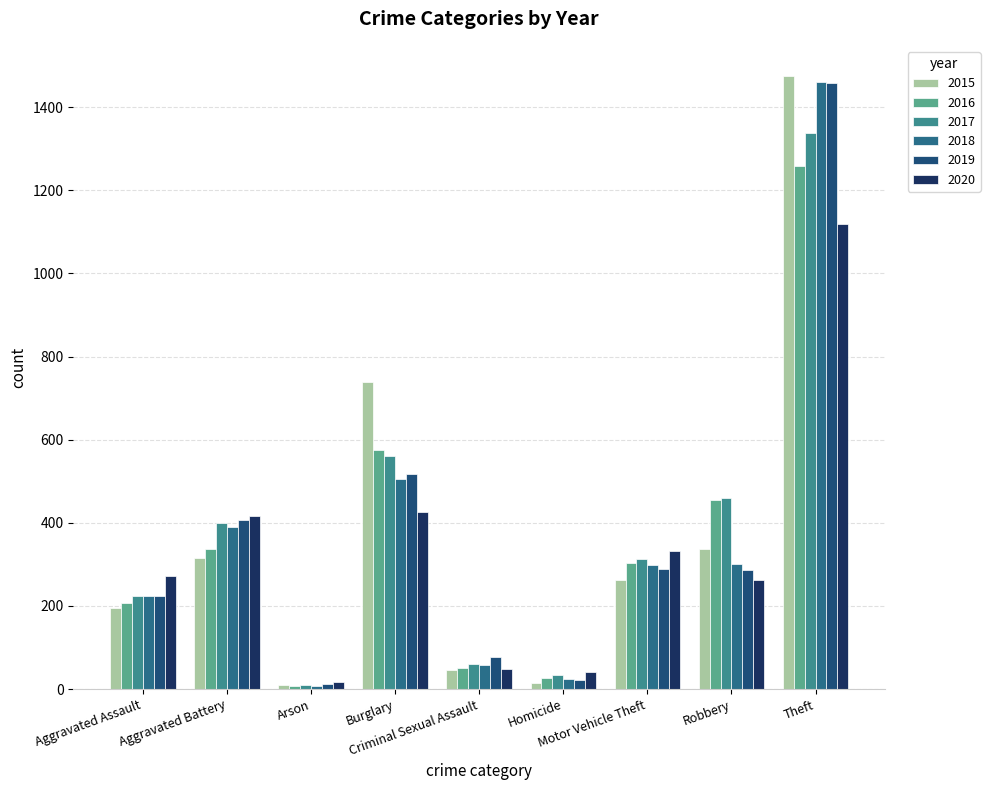

What are all the series names shown in the legend?

2015, 2016, 2017, 2018, 2019, 2020